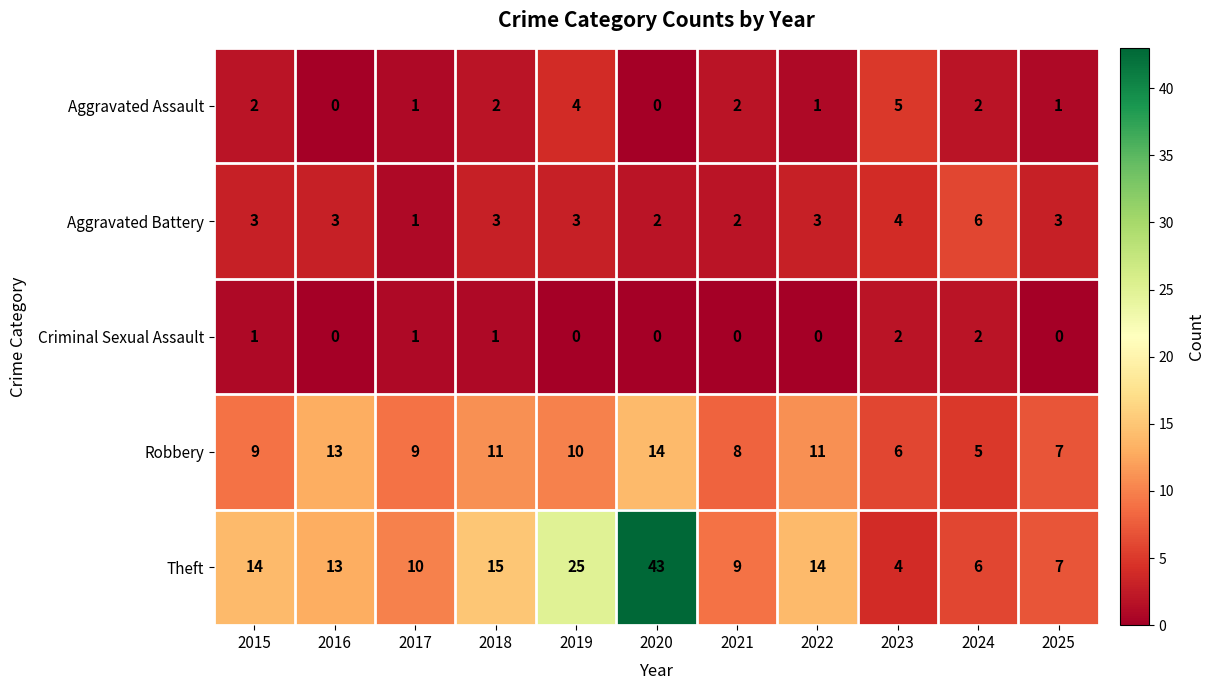

Which label corresponds to the largest value in the chart?

2020